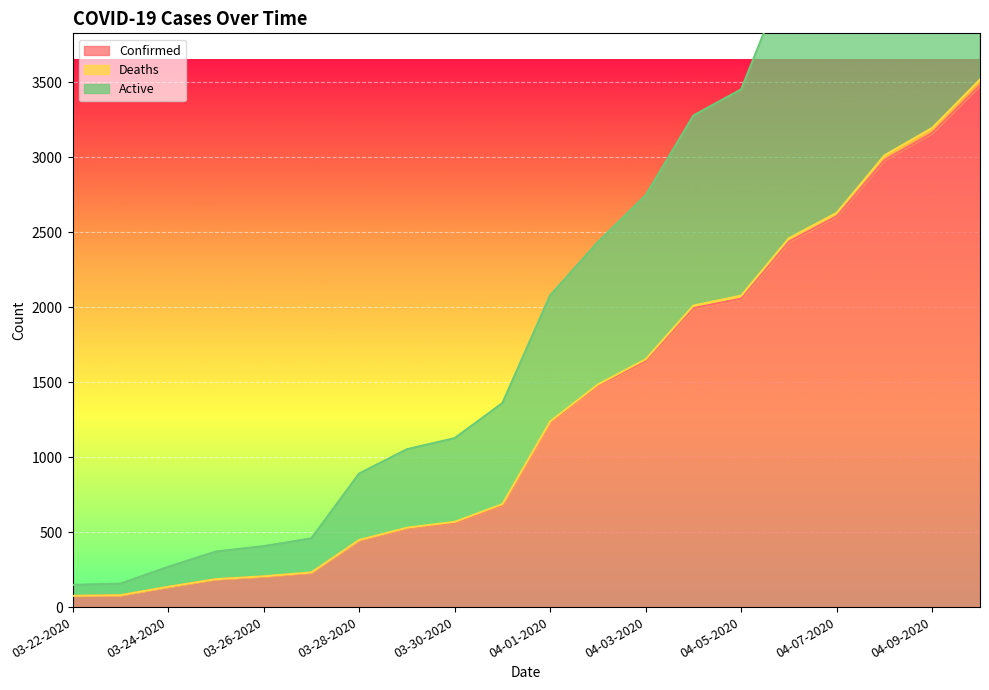

What is the label of the 14th point from the right?

03-28-2020